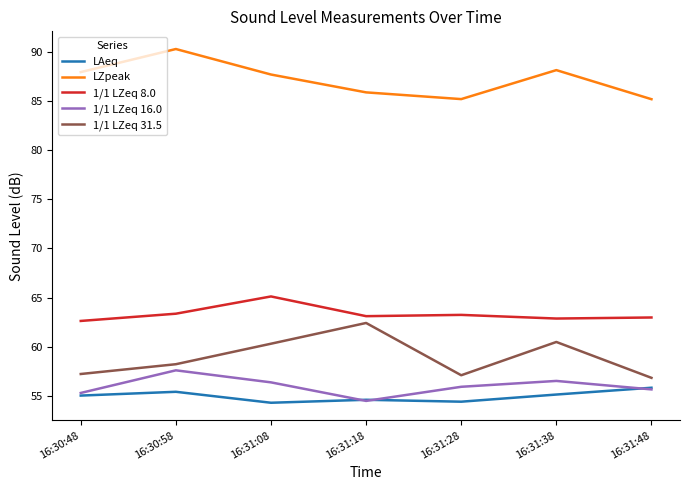

How many lines are shown in the chart?

5